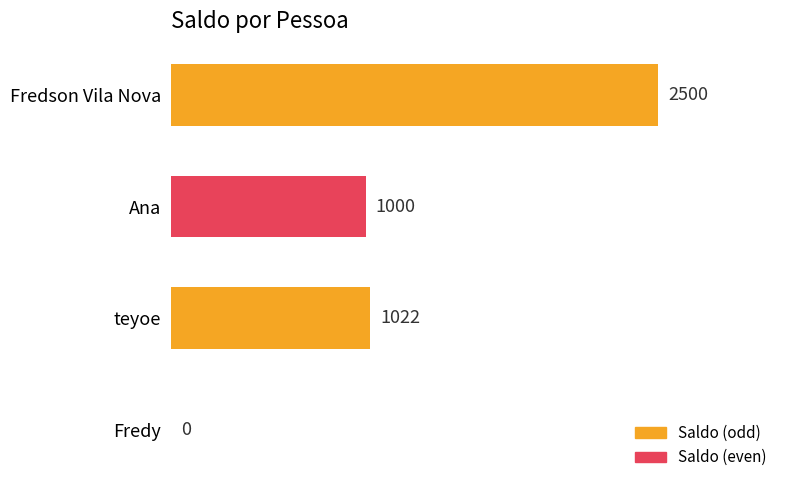

Reading top to bottom, what are all the values shown in this chart?

Fredson Vila Nova=2500	Ana=1000	teyoe=1022	Fredy=0